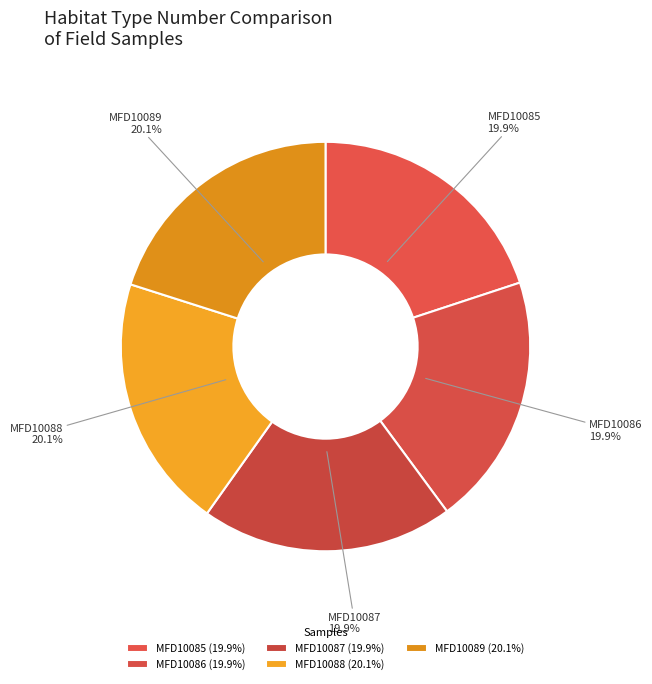

Do MFD10089 and MFD10087 together represent more than half of the pie?

No